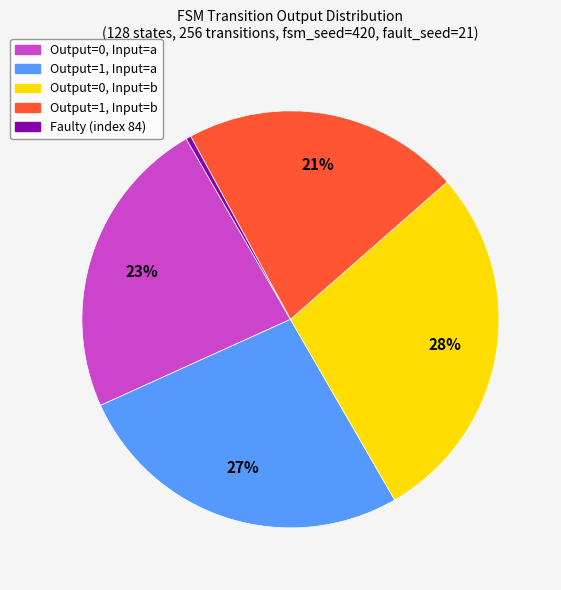

How many segments does this pie chart have?

5